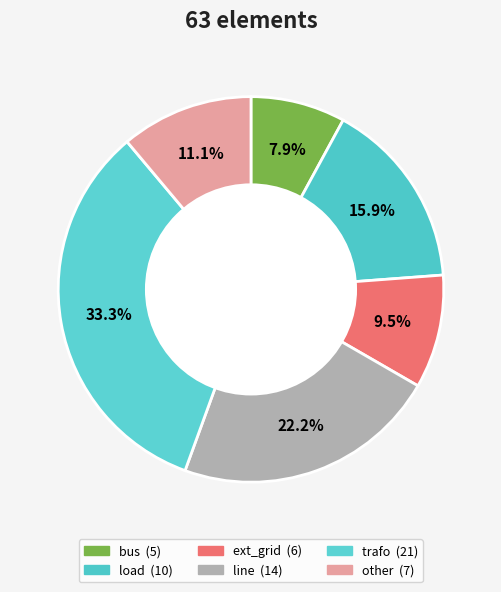

How many slices are in this pie chart?

6